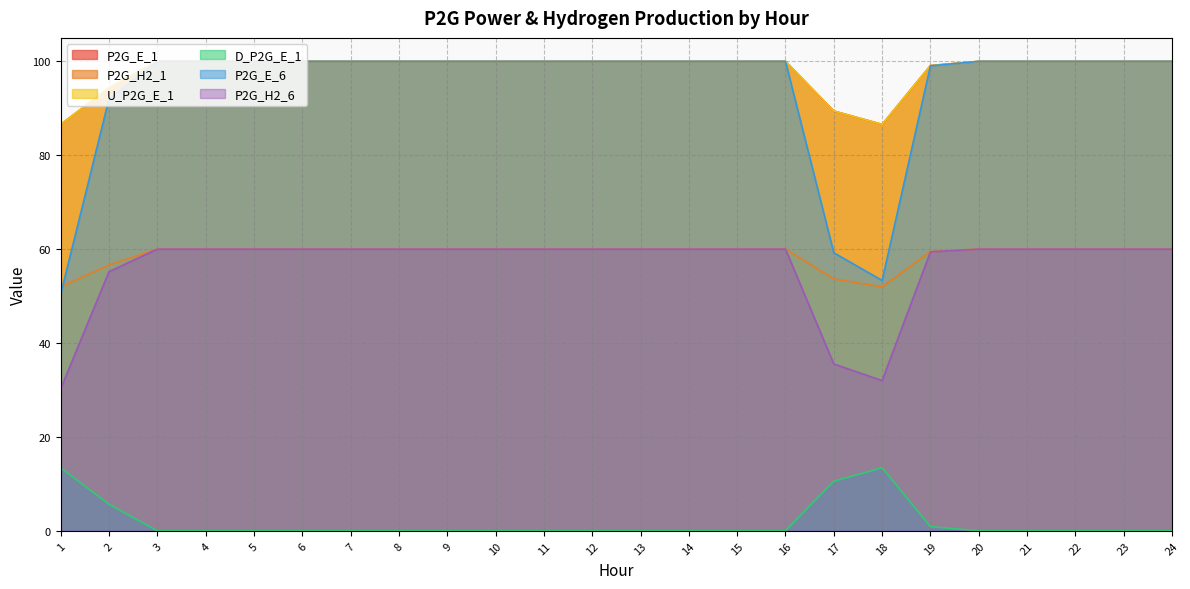

How many lines are shown in the chart?

6